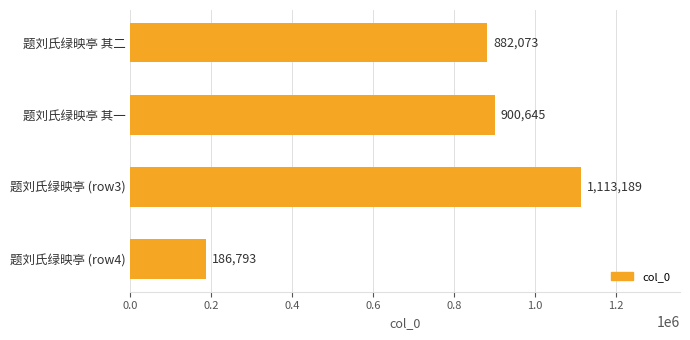

The value at 题刘氏绿映亭 (row4) is 116243. True or false?

False